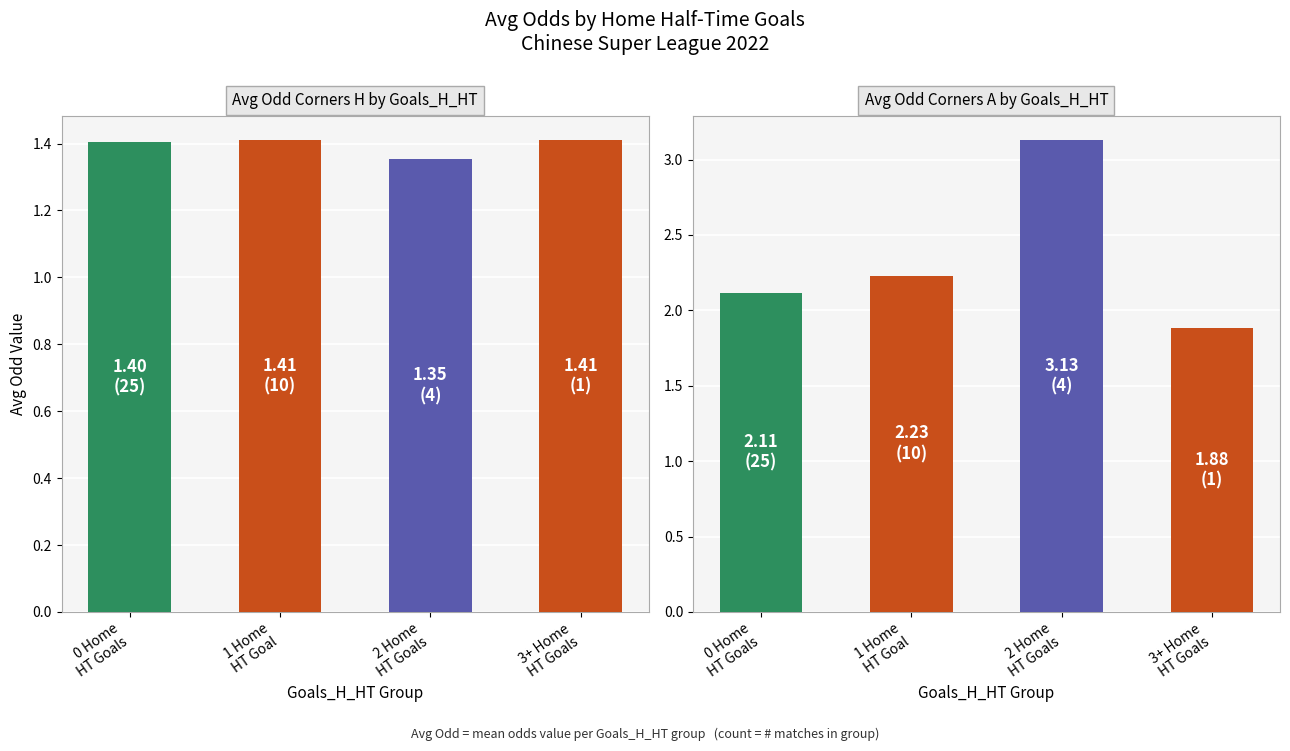

What is the difference between the highest and lowest values at 2 Home
HT Goals?

1.8